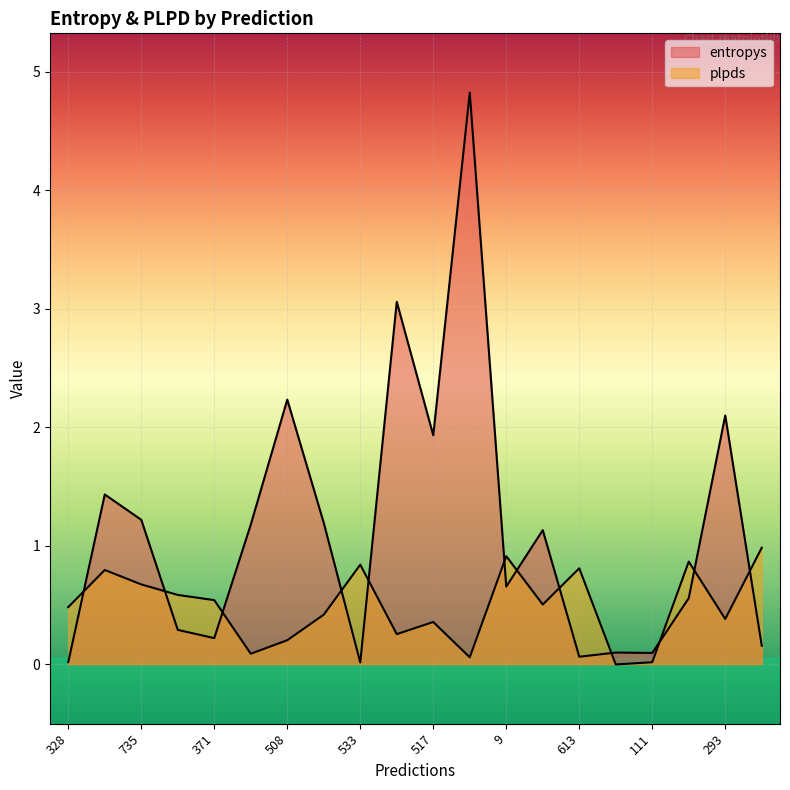

What is the difference between the maximum and minimum values in the entropys series?

4.8